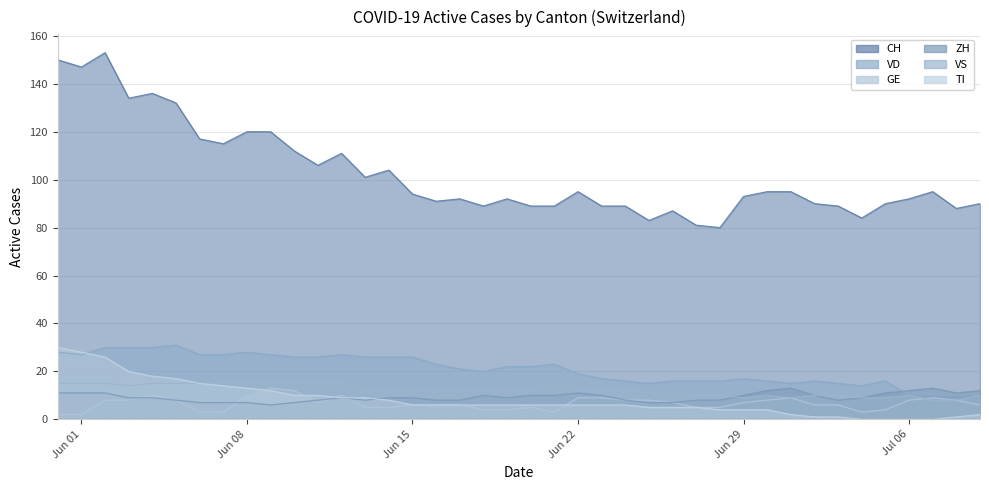

Where is the first local maximum for GE?

Jun 29